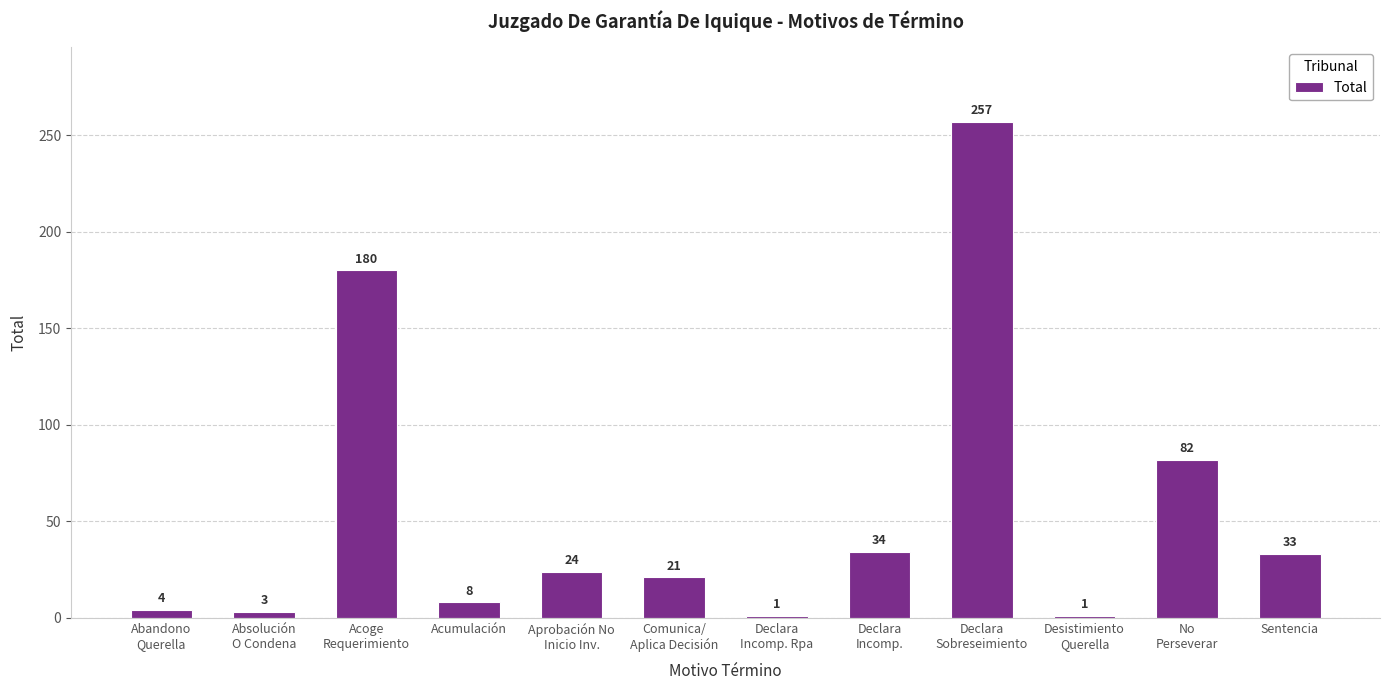

What is the difference between the values at Sentencia and Aprobación No
Inicio Inv.?

9